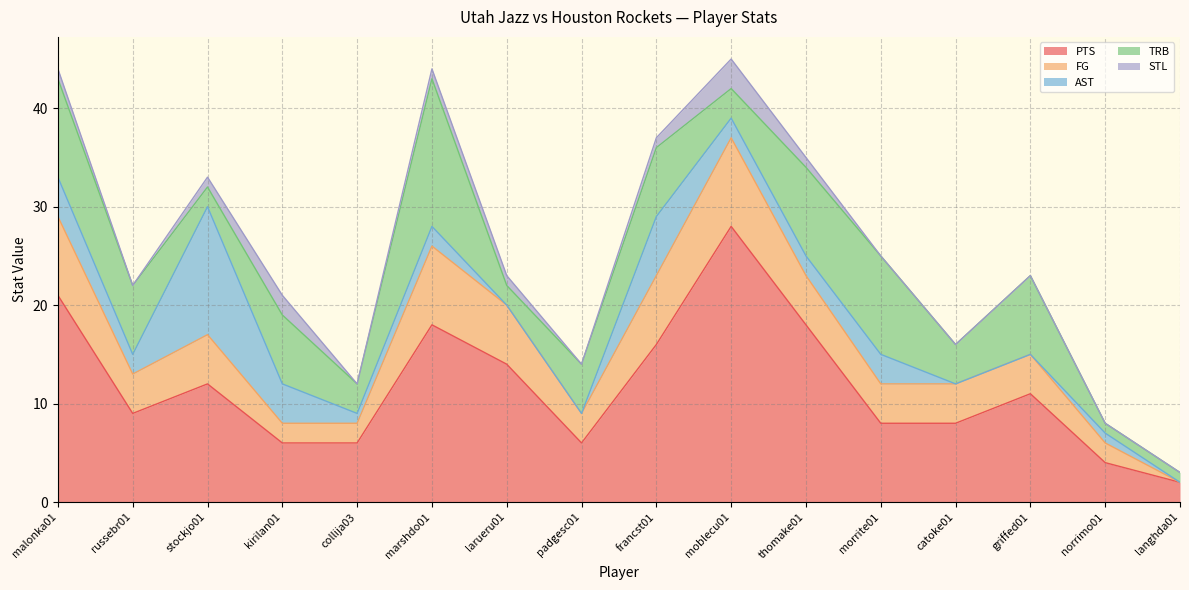

List the labels in order of PTS value, largest first.

moblecu01, malonka01, marshdo01, thomake01, francst01, larueru01, stockjo01, griffed01, russebr01, morrite01, catoke01, kirilan01, collija03, padgesc01, norrimo01, langhda01